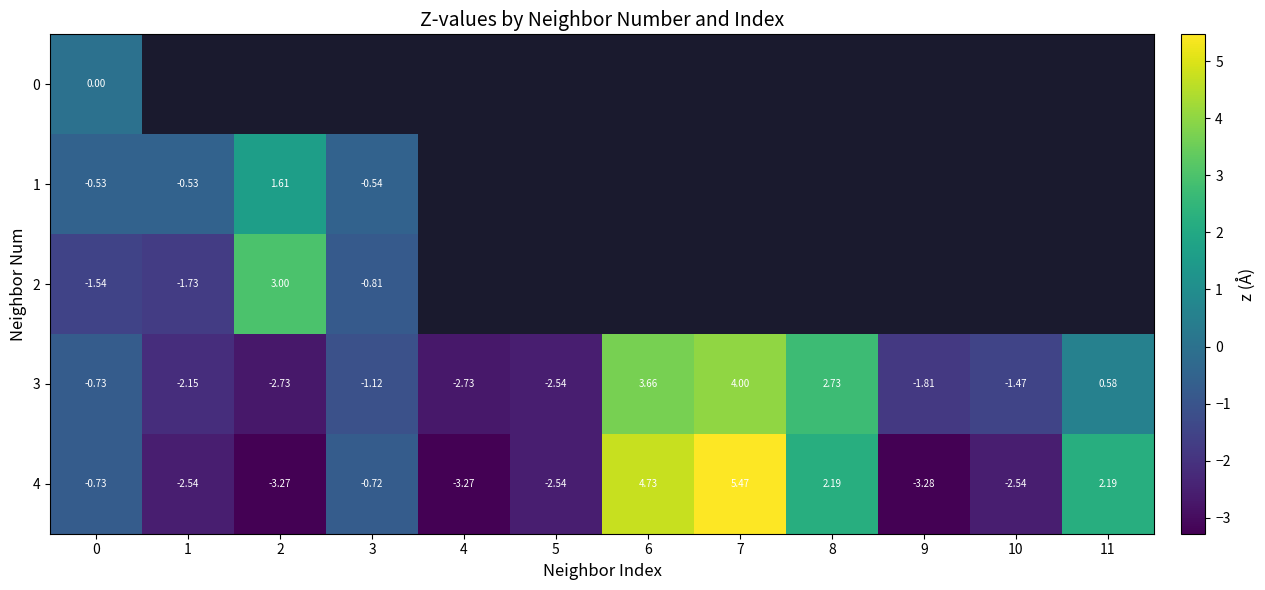

At which category does the chart reach its minimum across all series?

9